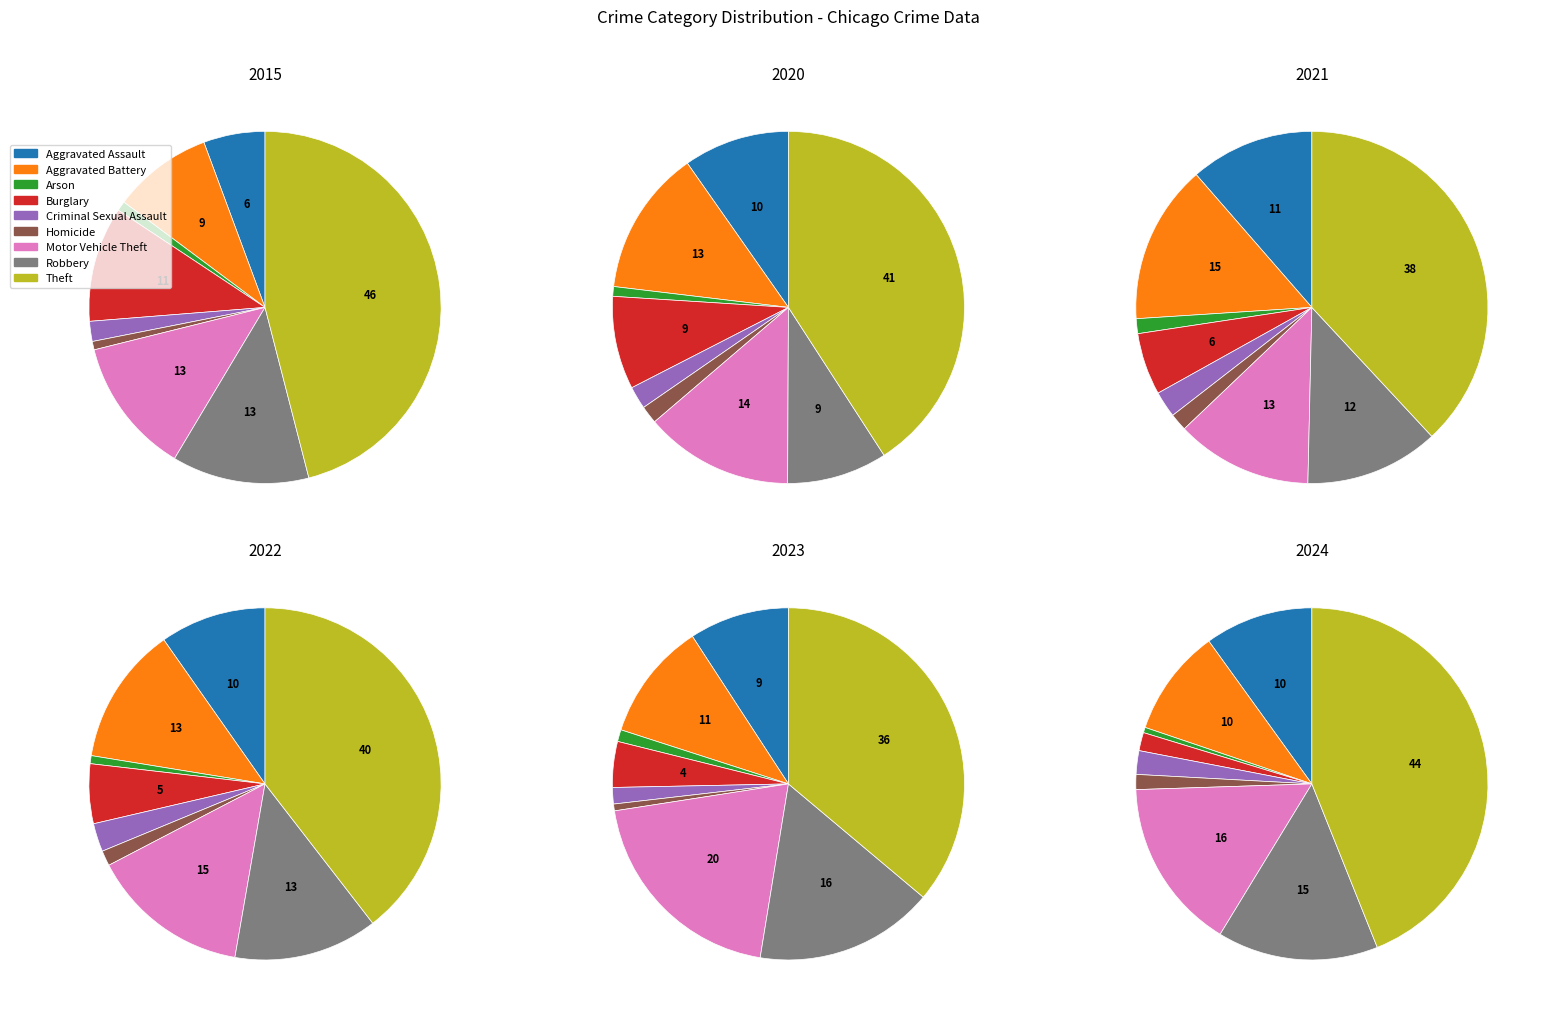

To the nearest percent, what is the average slice percentage?

11%